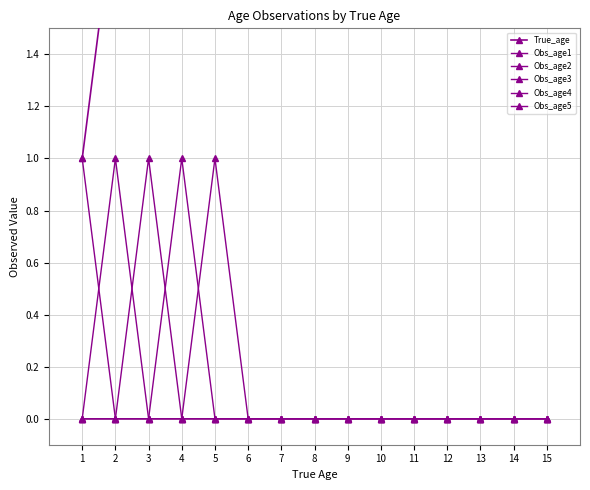

Reading right to left, what are all the values shown in this chart?

True_age: 15	14	13	12	11	10	9	8	7	6	5	4	3	2	1
Obs_age1: 0	0	0	0	0	0	0	0	0	0	0	0	0	0	1
Obs_age2: 0	0	0	0	0	0	0	0	0	0	0	0	0	1	0
Obs_age3: 0	0	0	0	0	0	0	0	0	0	0	0	1	0	0
Obs_age4: 0	0	0	0	0	0	0	0	0	0	0	1	0	0	0
Obs_age5: 0	0	0	0	0	0	0	0	0	0	1	0	0	0	0